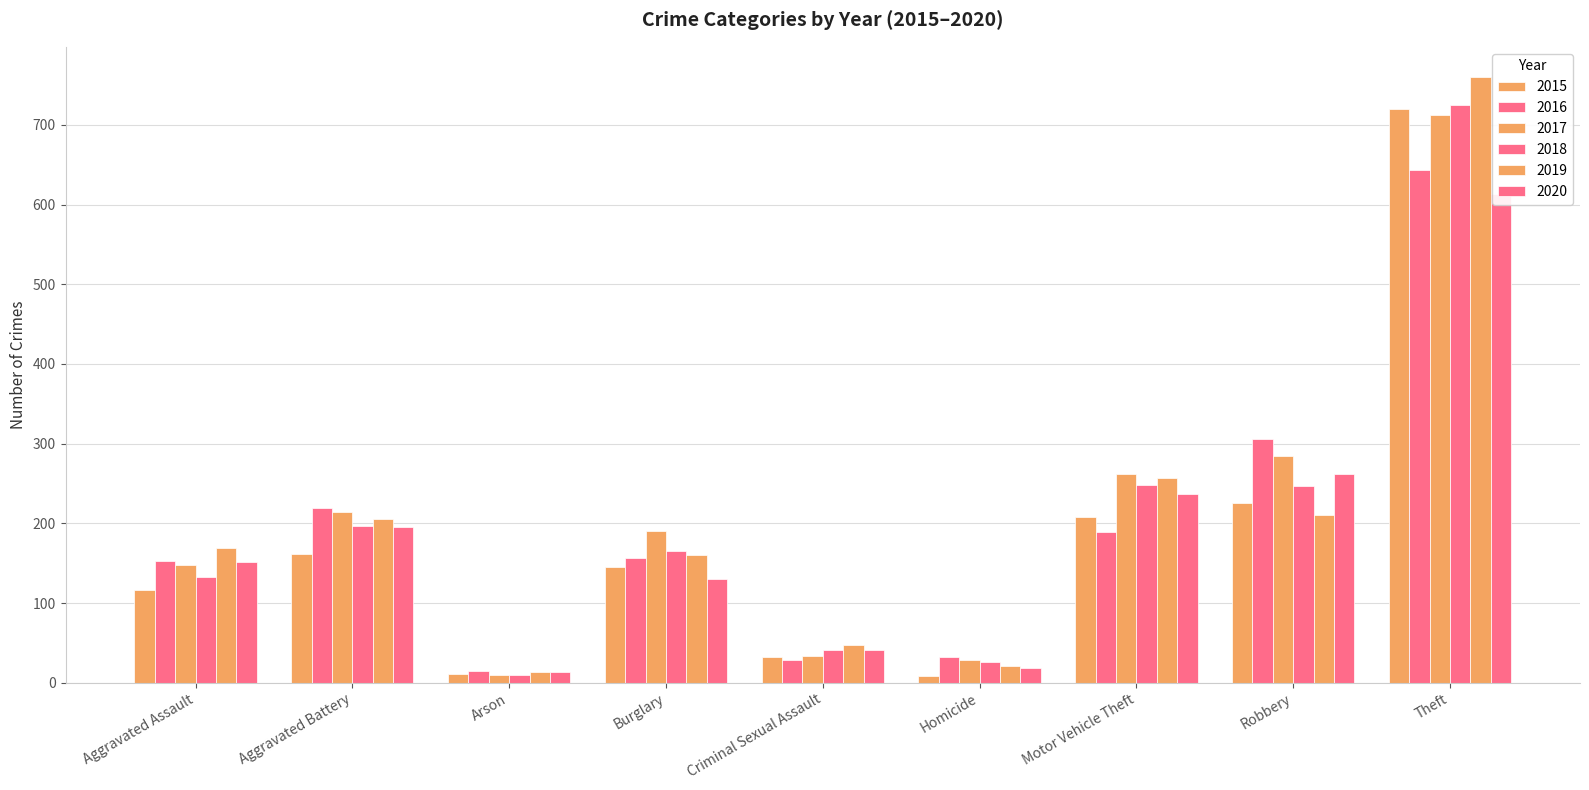

List the series in order of their peak value, lowest first.

2020, 2016, 2017, 2015, 2018, 2019